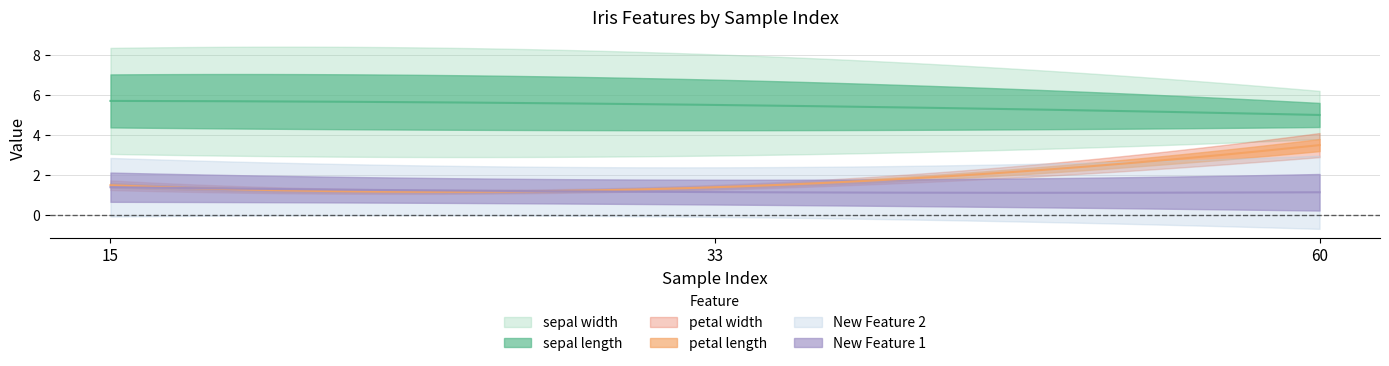

What is the sum of all New Feature 1 values?

3.7